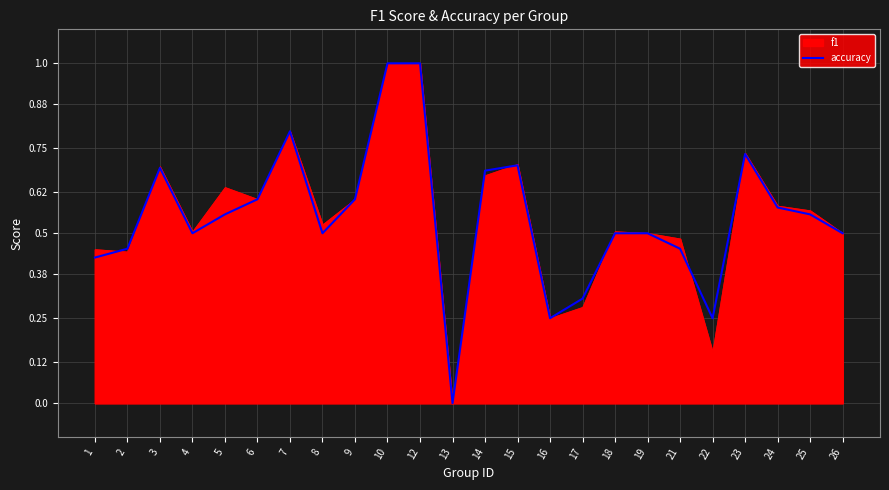

Between 15 and 6, which is larger?

15